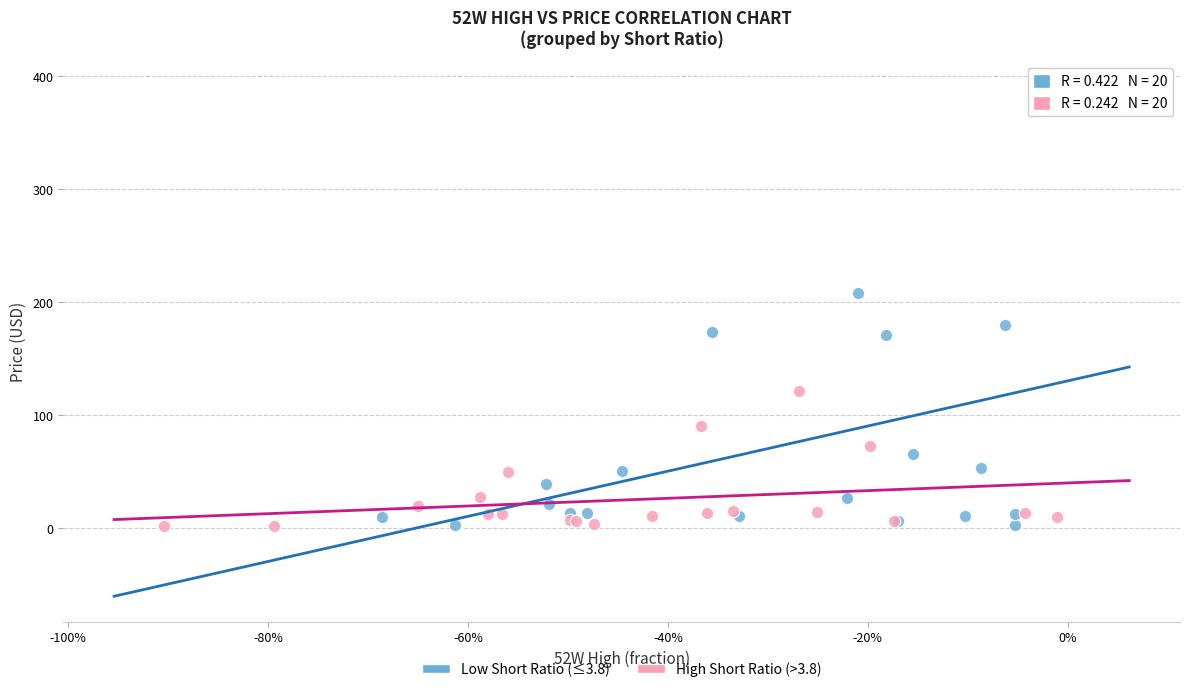

Which series has the largest Y range (max minus min)?

Low Short Ratio (≤3.8)